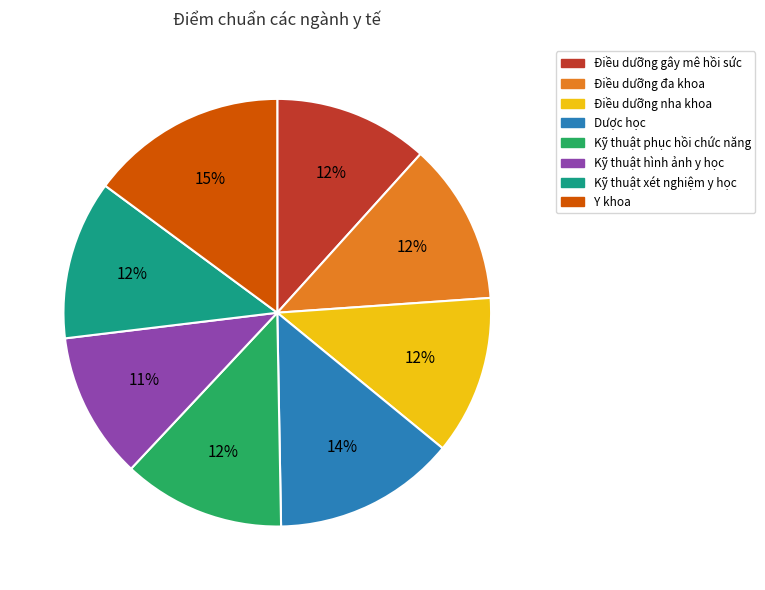

What percentage is the Kỹ thuật hình ảnh y học slice, to the nearest percent?

11%